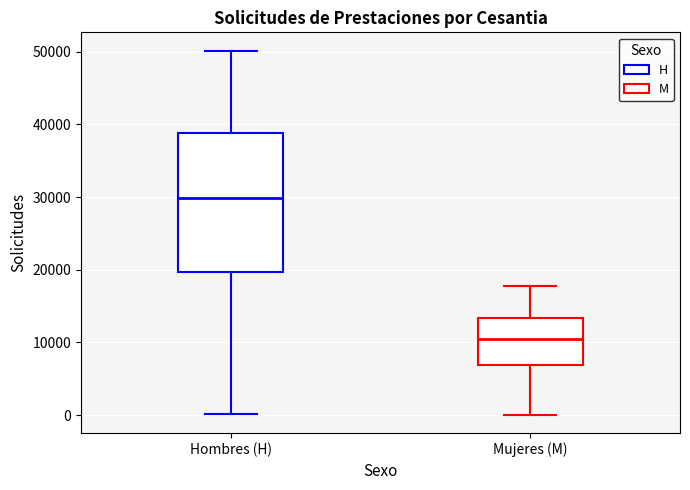

Where is the upper edge of the box for Mujeres (M) on the y-axis? The values are not printed on the chart, so give them approximately, as read against the axis.

13000